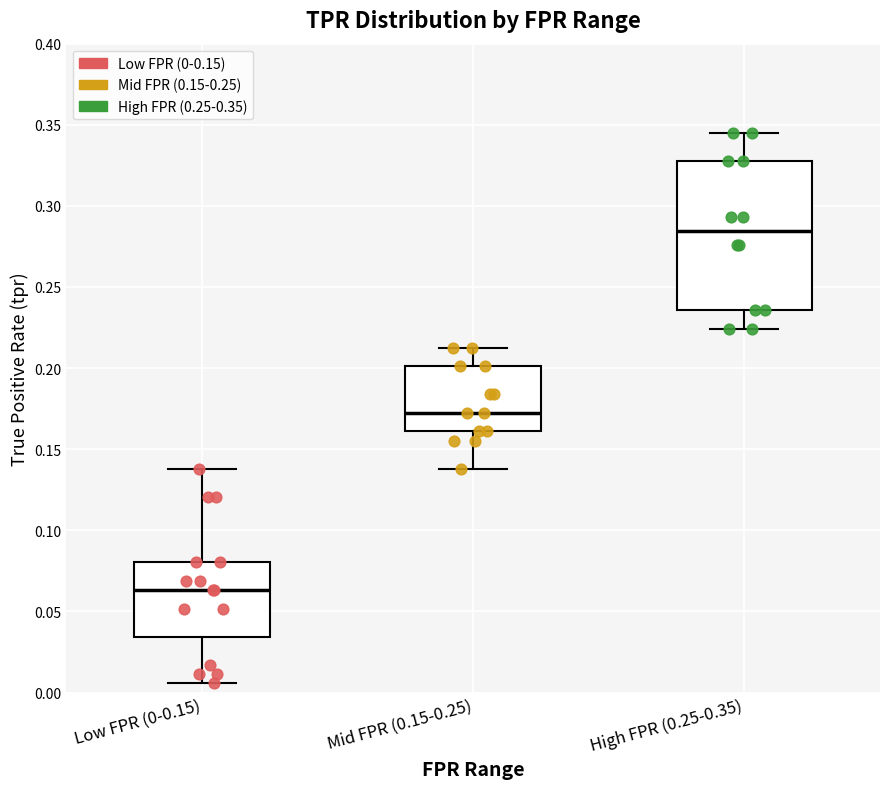

Reading left to right, transcribe this box plot: for each box, give where its median line is, the range the box spans, and where its two whiskers end, as read against the y-axis. The values are not printed on the chart, so give them approximately, as read against the axis.

Low FPR (0-0.15): median 0.065, box 0.035 to 0.080, whiskers 0.005 to 0.140
Mid FPR (0.15-0.25): median 0.170, box 0.160 to 0.200, whiskers 0.140 to 0.215
High FPR (0.25-0.35): median 0.285, box 0.235 to 0.330, whiskers 0.225 to 0.345